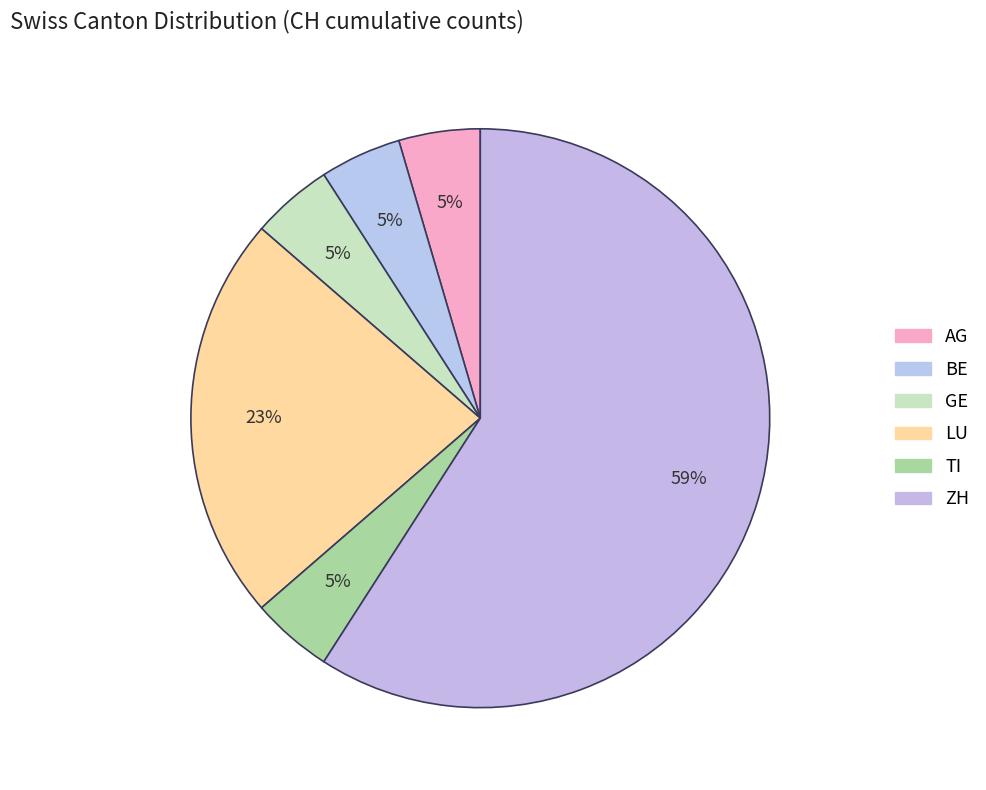

How many slices are in this pie chart?

6